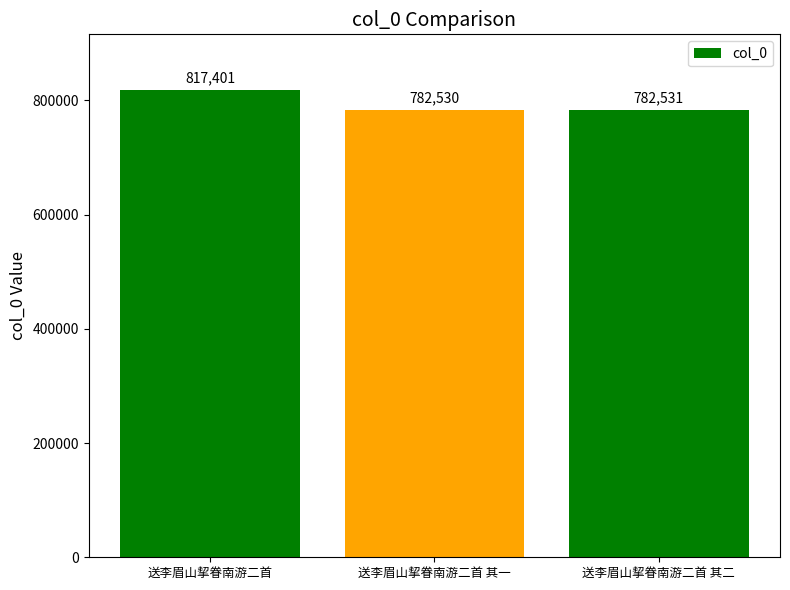

What is the value of the 1st bar from the left?

817401